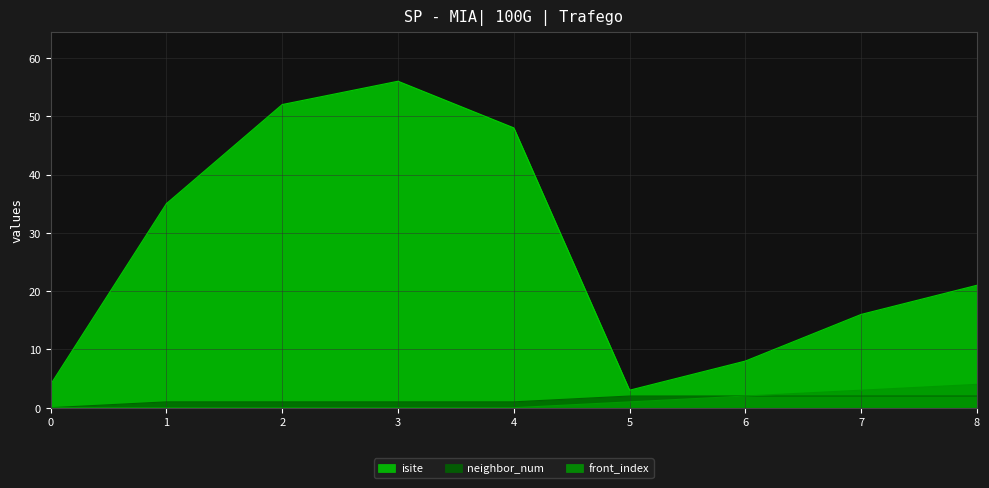

What is the difference between the maximum and second lowest values in the front_index series?

4